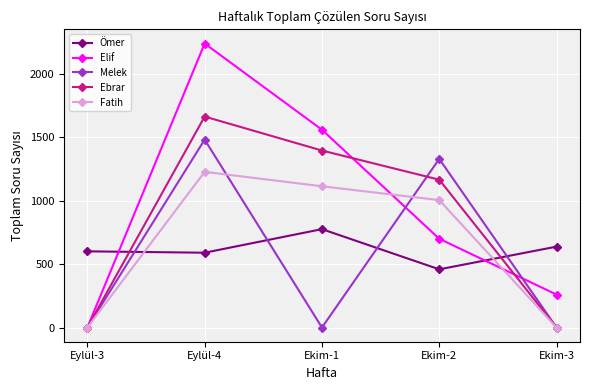

The value of Fatih at Ekim-1 is 1114. True or false?

True